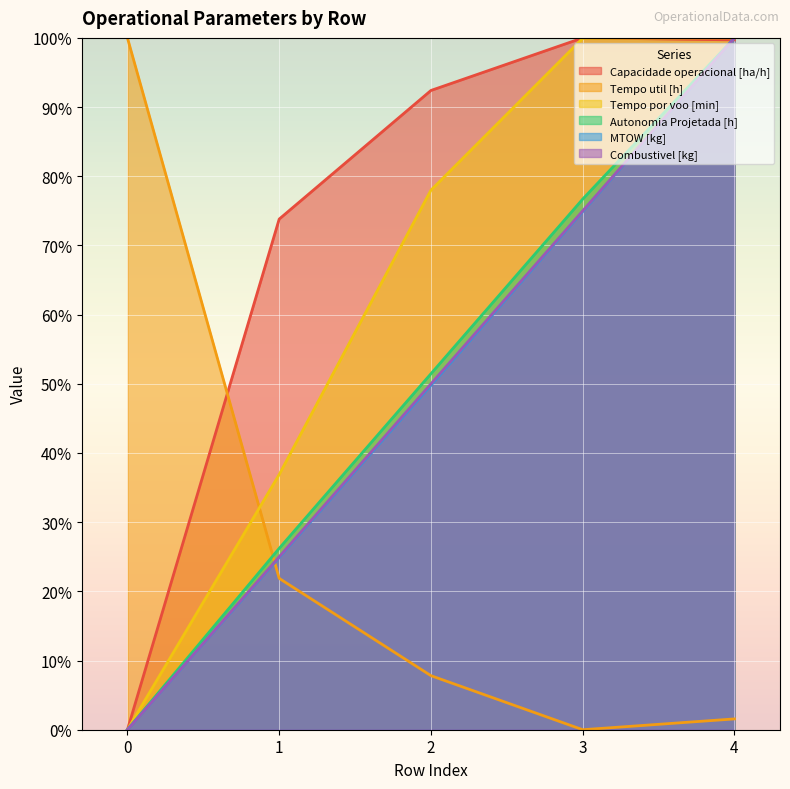

Count the number of categories in the chart.

5